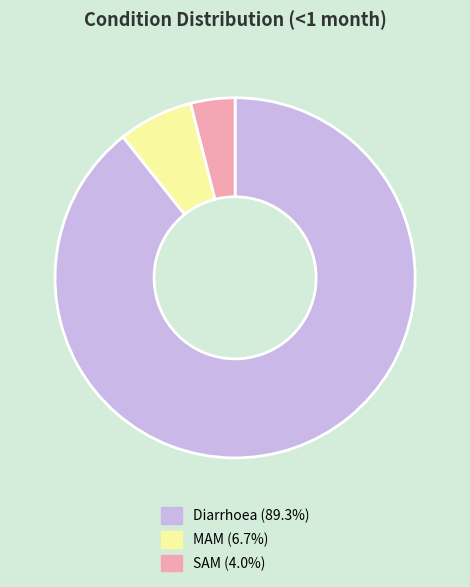

What is the smallest slice in the pie chart?

SAM